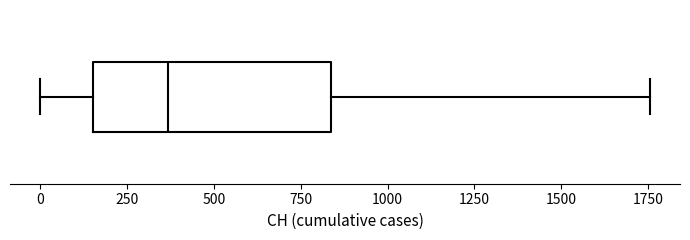

Transcribe this box plot: give where the median line is, the range the box spans, and where the two whiskers end, as read against the x-axis. The values are not printed on the chart, so give them approximately, as read against the axis.

median 350, box 150 to 850, whiskers 0 to 1750